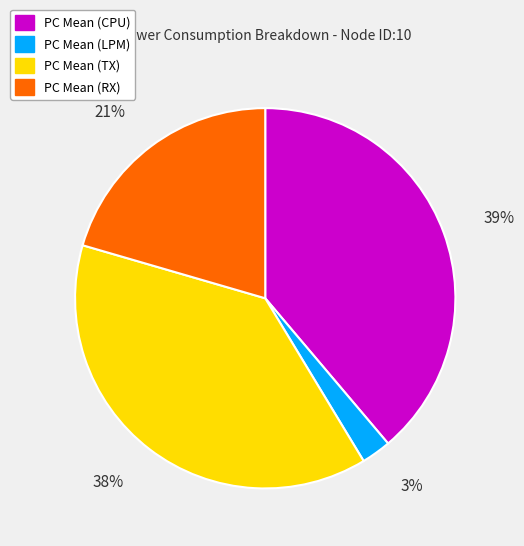

Is there any slice that represents more than half of the pie?

No